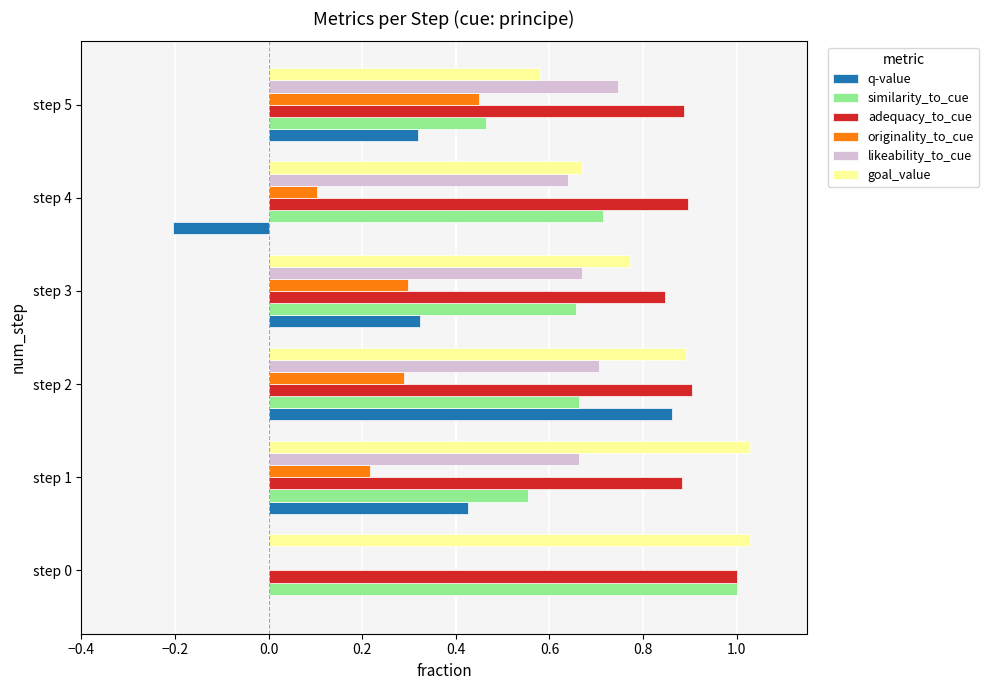

What is the sum of all adequacy_to_cue values?

5.4